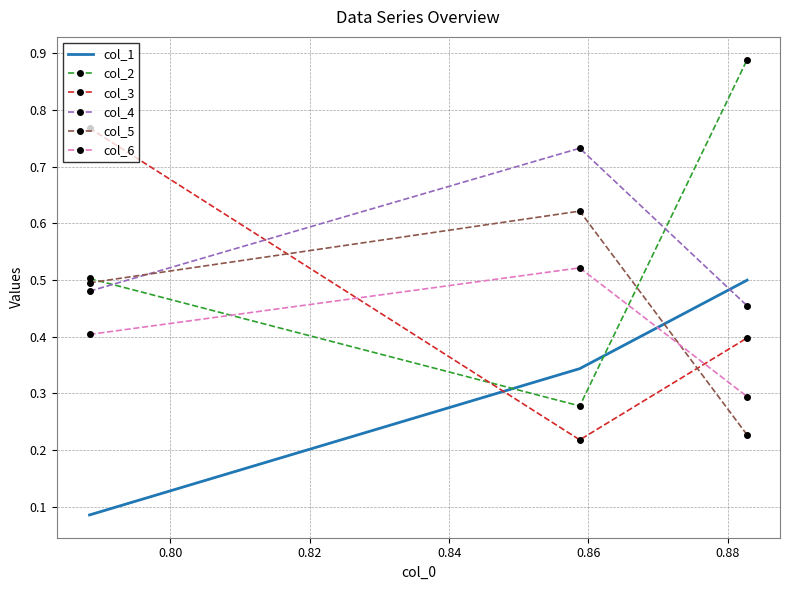

Which series has the widest spread of values?

col_2